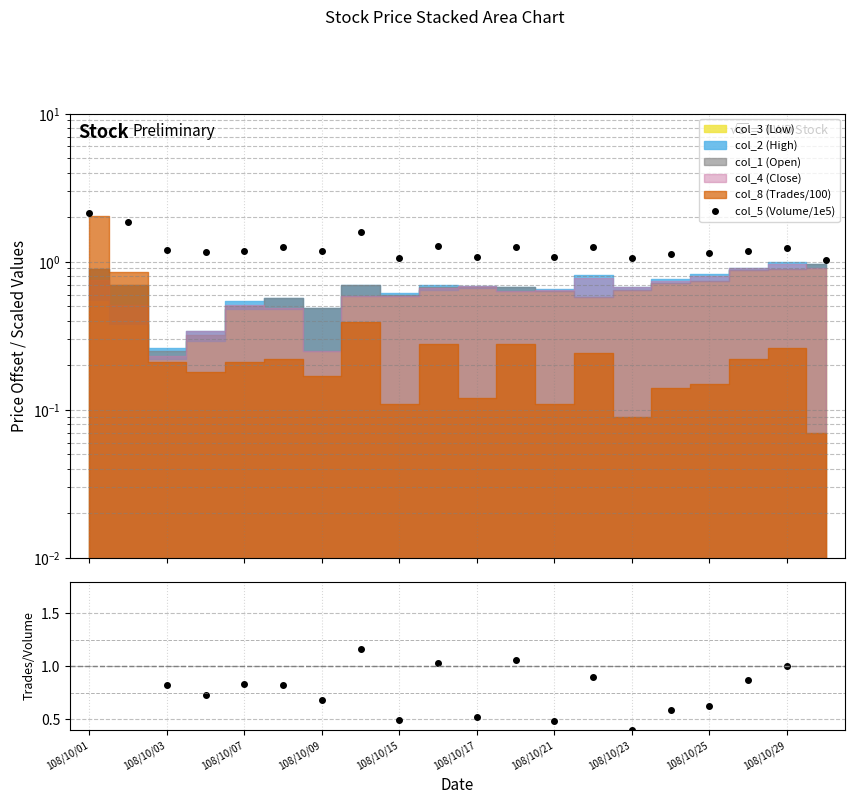

How many interior local valleys does the Trades/Volume (norm) series have?

6